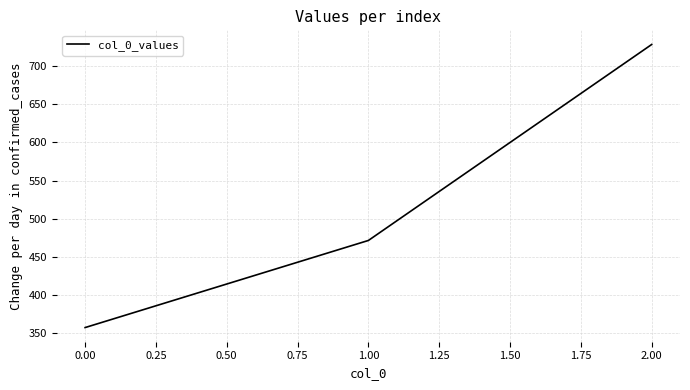

Which category has the lowest value across all series?

0.00